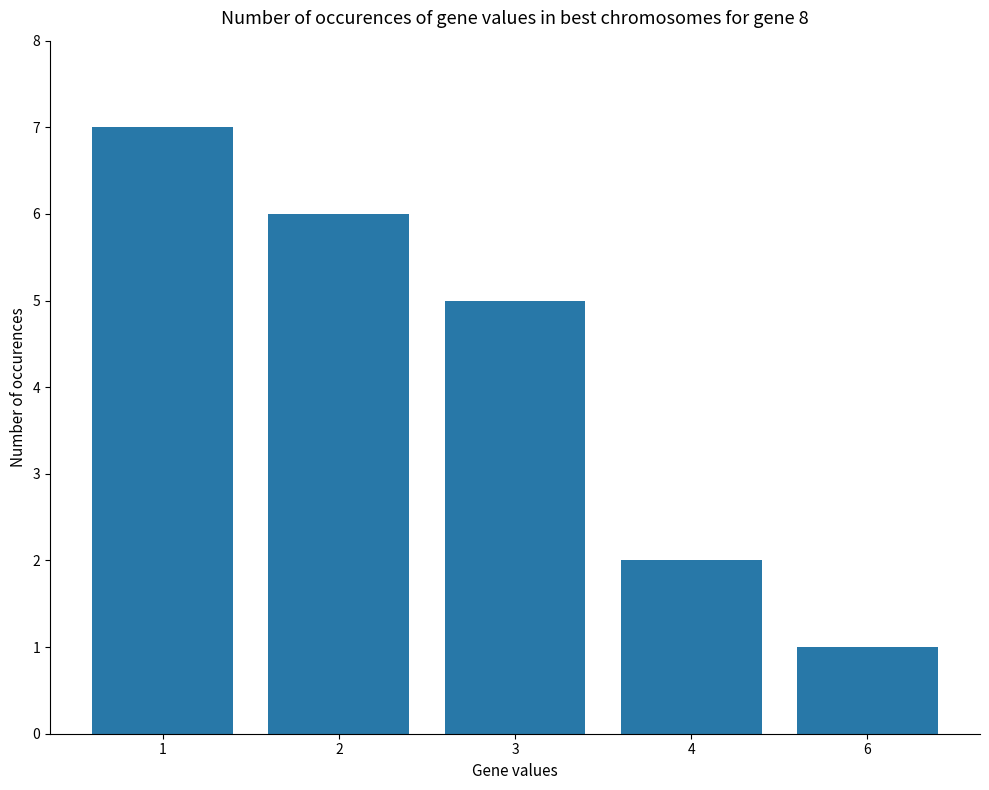

What is the difference between the second highest and minimum values?

5